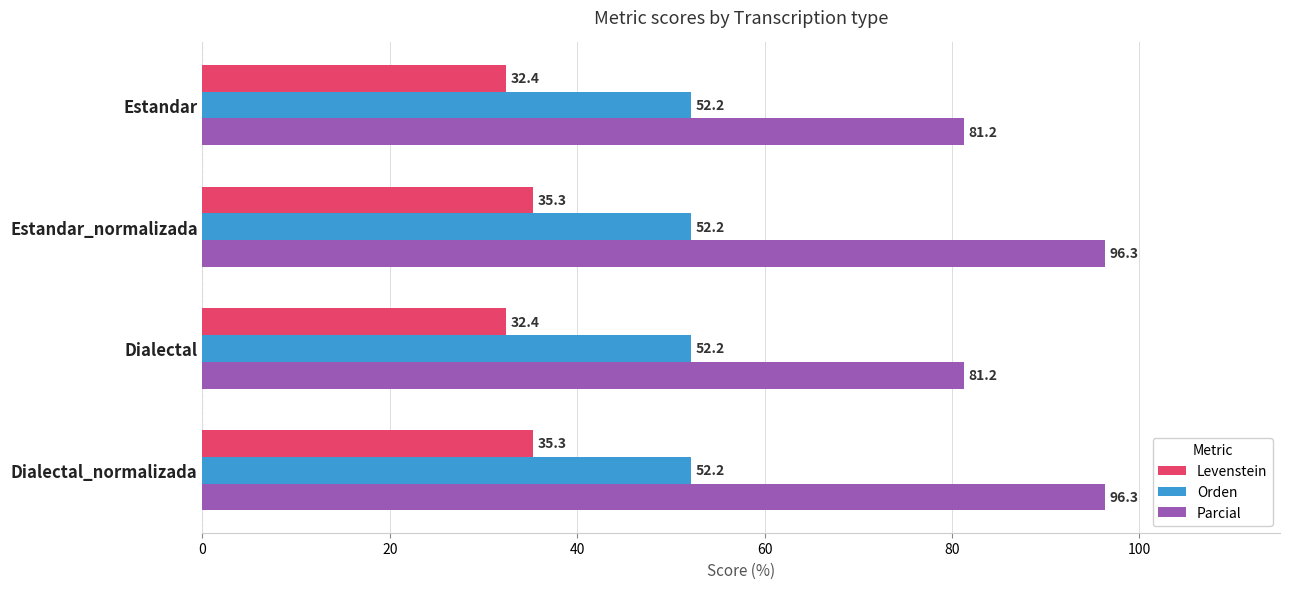

At how many categories does at least one series exceed 67?

4